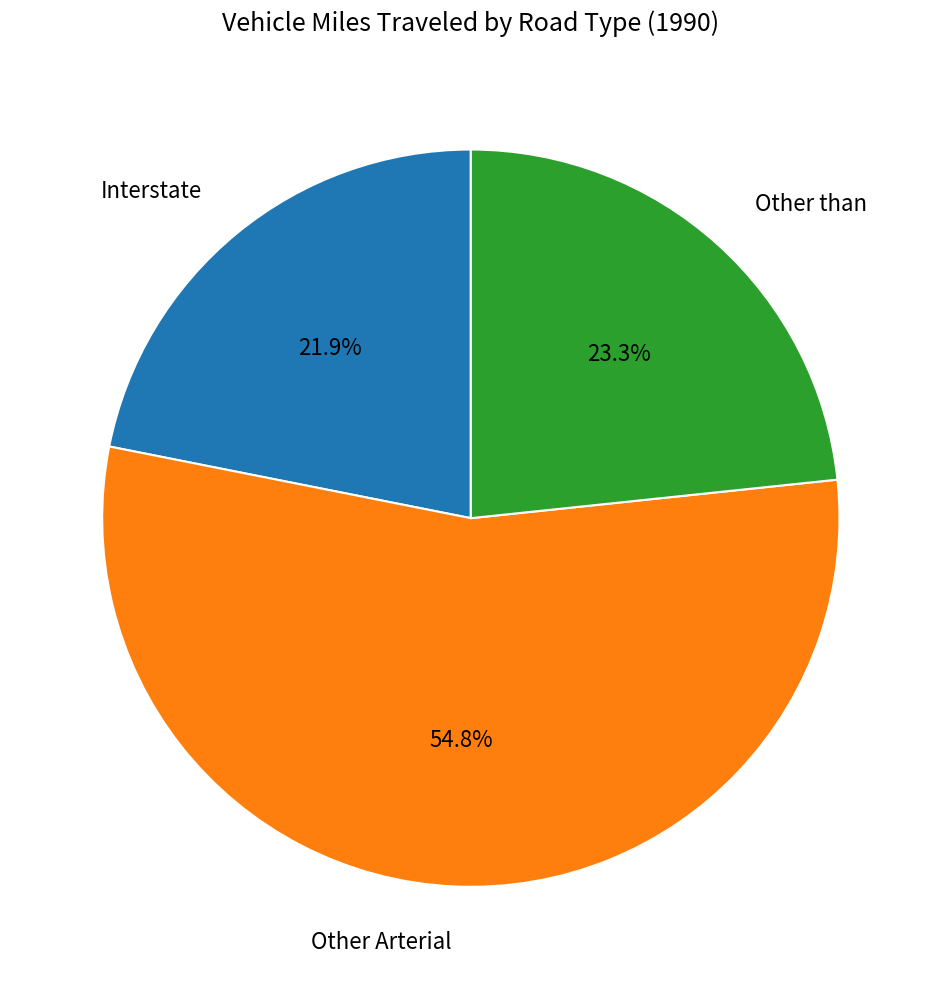

To the nearest percent, what percentage of the pie is Interstate?

22%